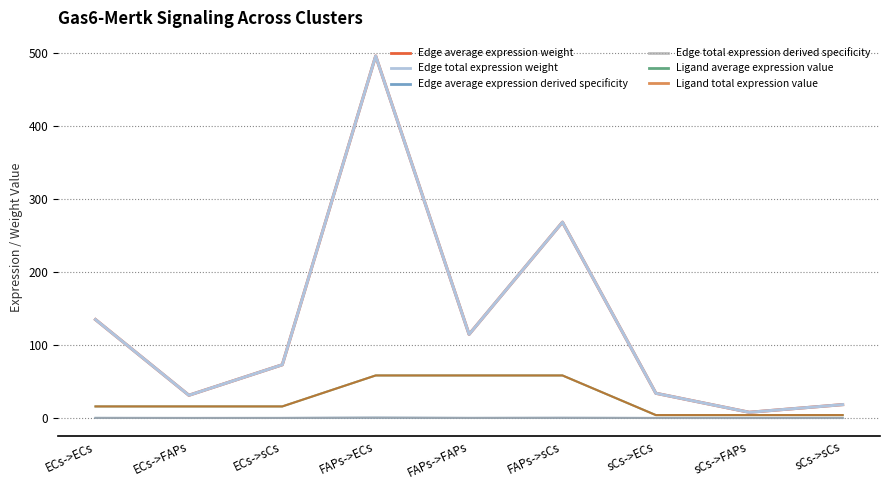

What is the sum of all Ligand total expression value values?

234.6